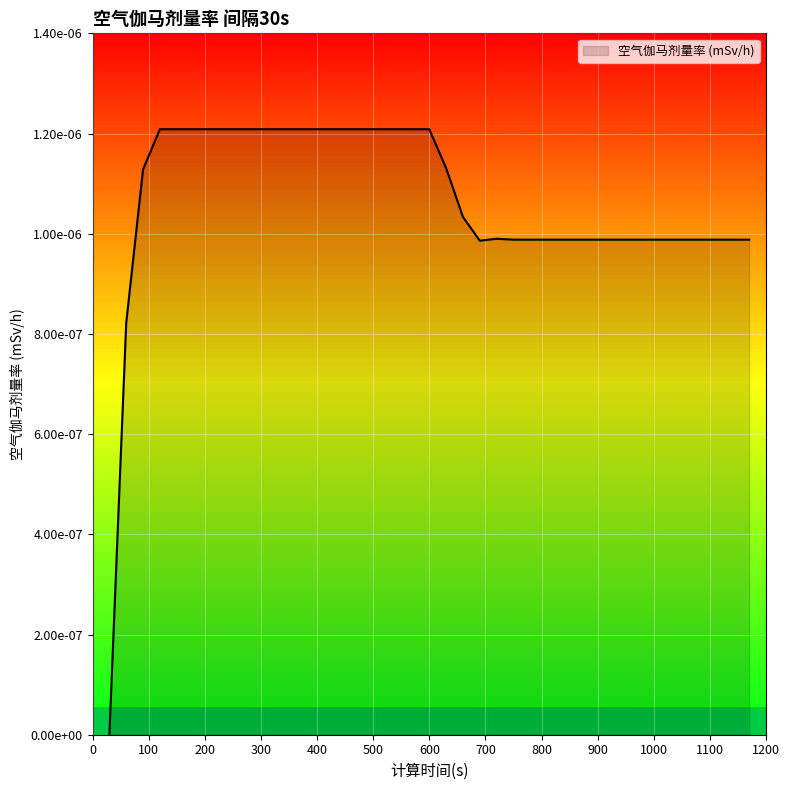

Is this an area chart (filled region under the line)?

Yes